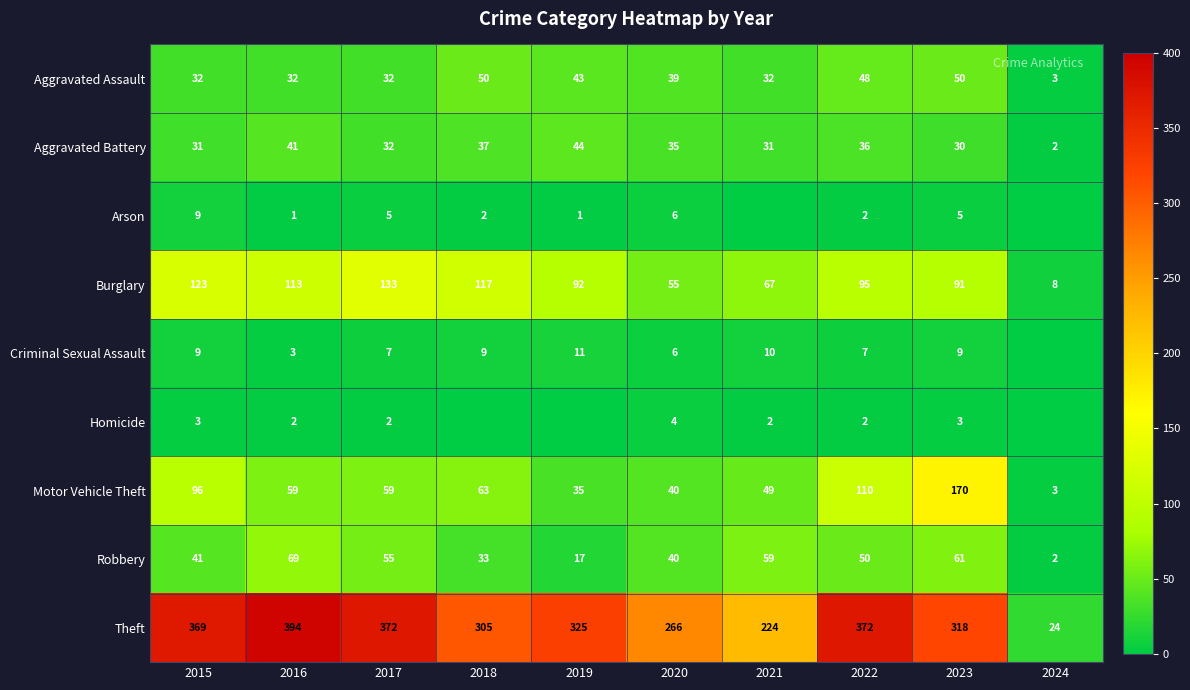

What is the difference between the second highest and second lowest values in the Motor Vehicle Theft series?

75